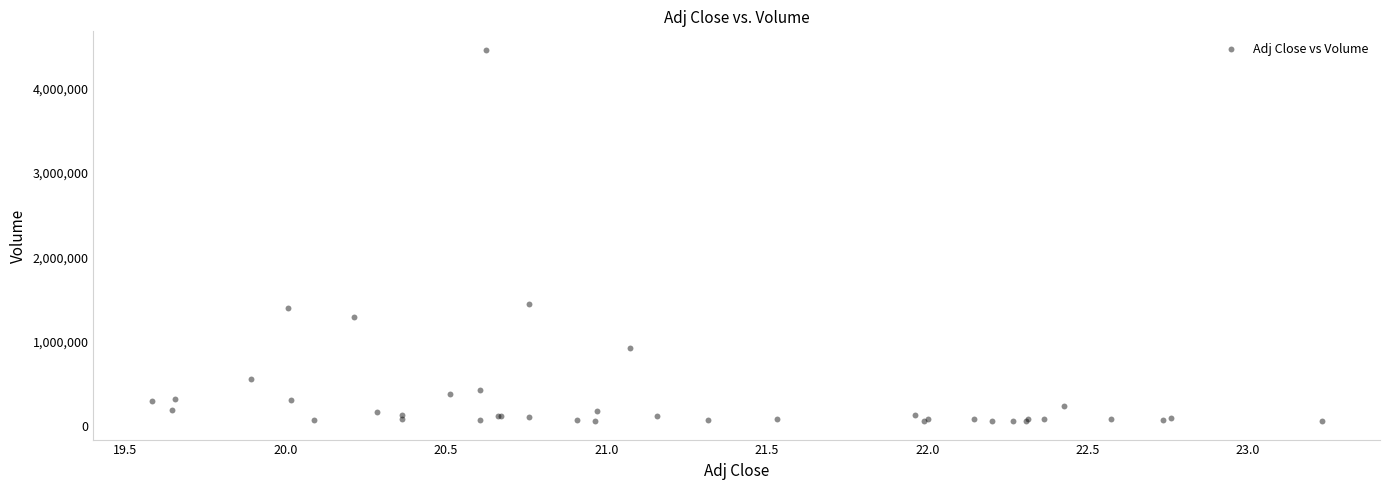

What Y value in the scatter plot is closest to 2260800?

1452600